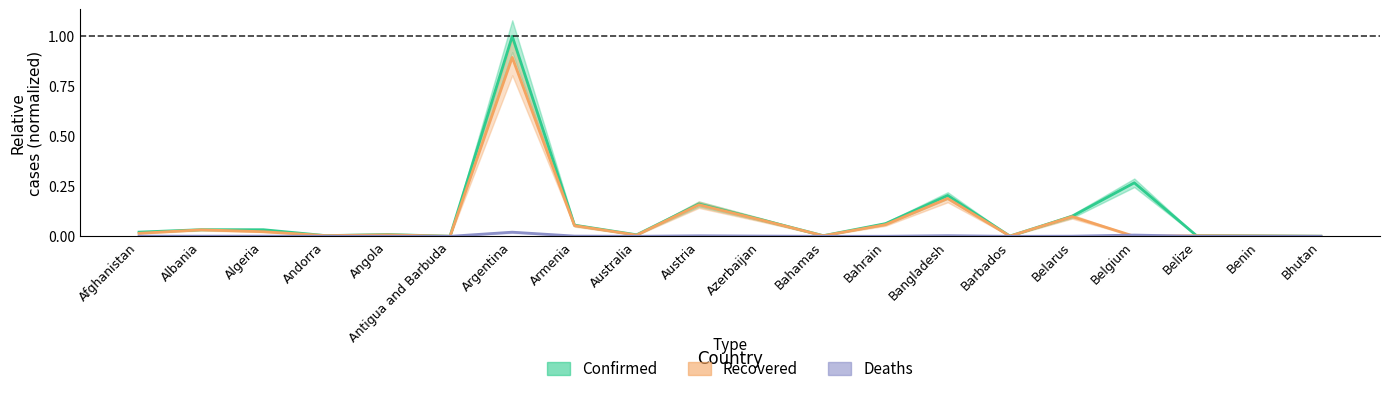

Which has a higher value, Belize or Algeria?

Algeria